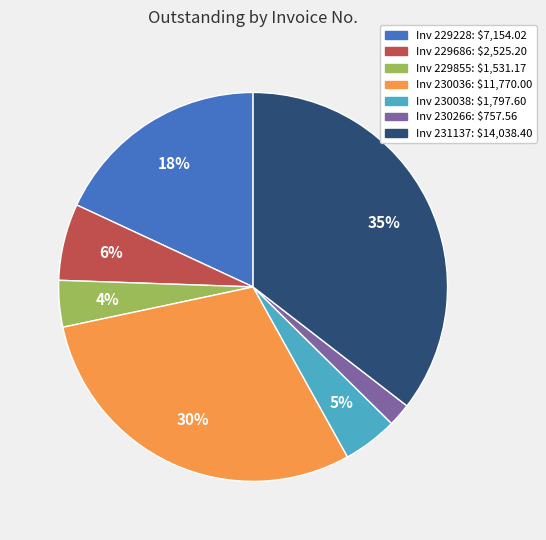

Does any single category account for the majority?

No